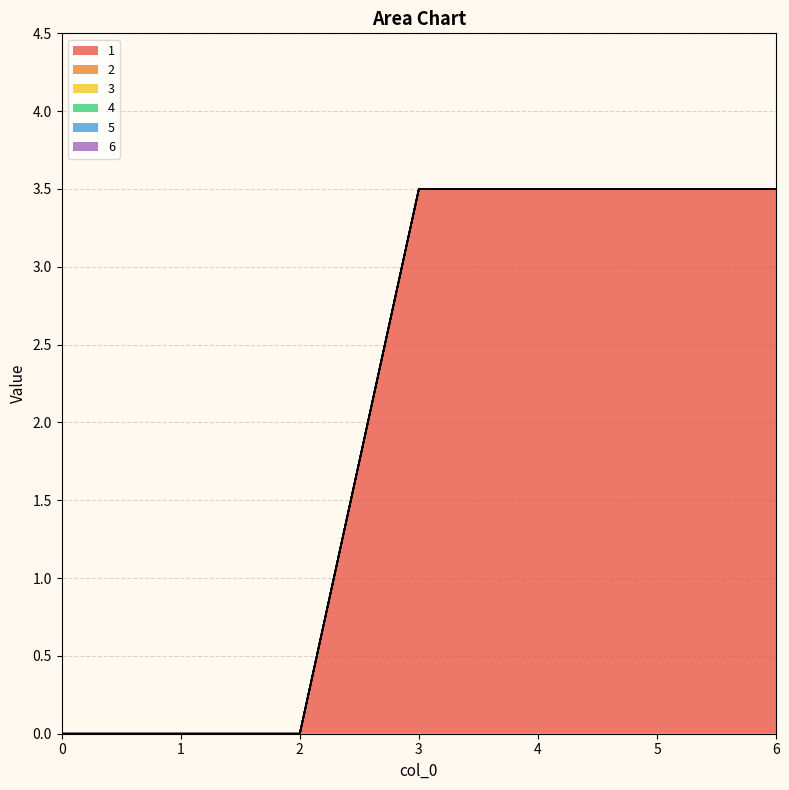

What is the greatest value displayed?

3.5